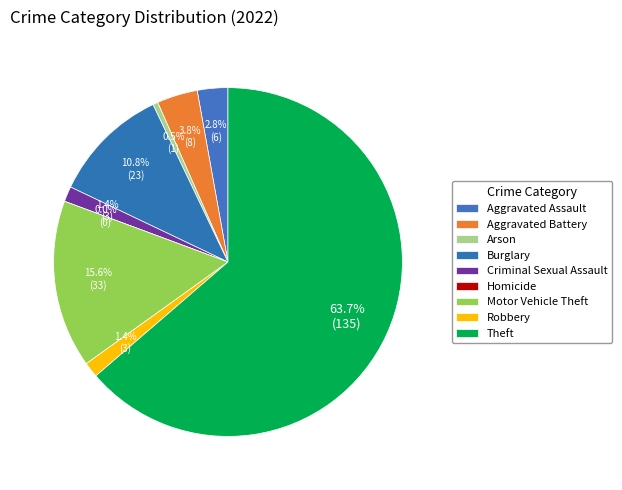

To the nearest percent, what is the difference between the largest and smallest slice percentages?

64%